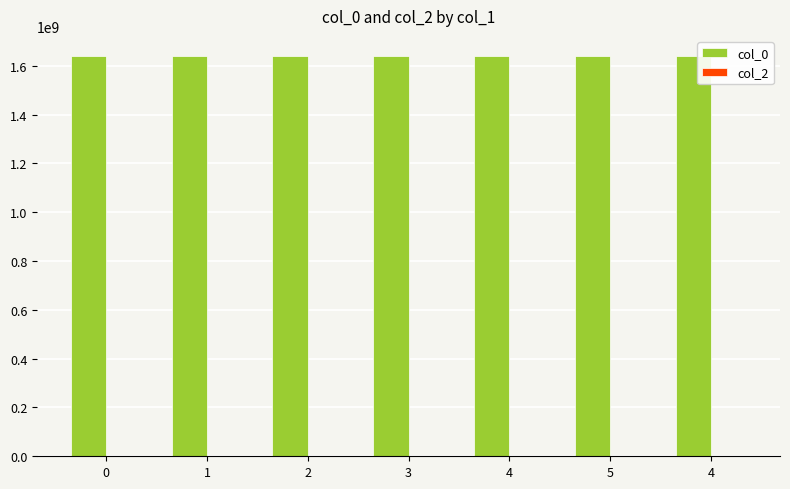

How many data points does each series have?

7